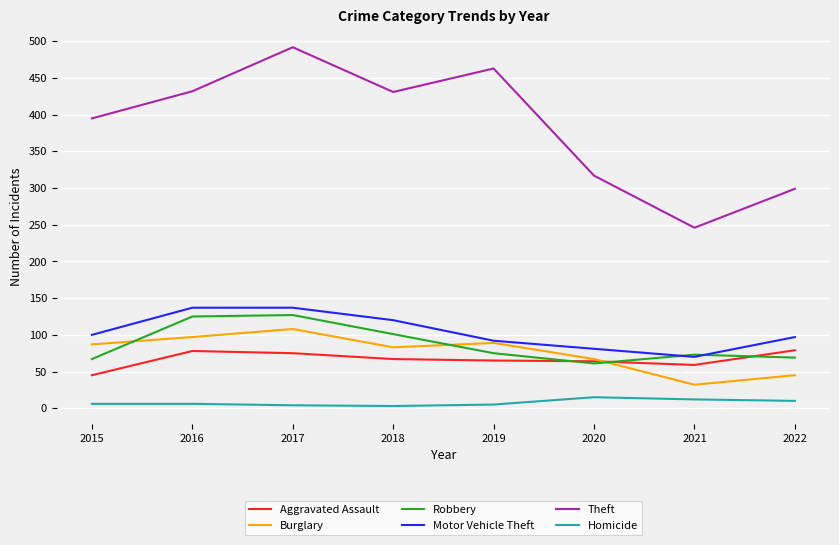

What is the lowest value of the Theft series?

246